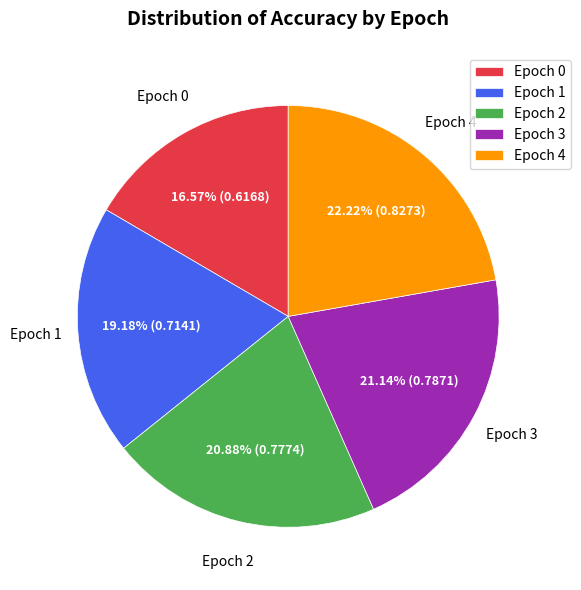

Which slice is the largest?

Epoch 4